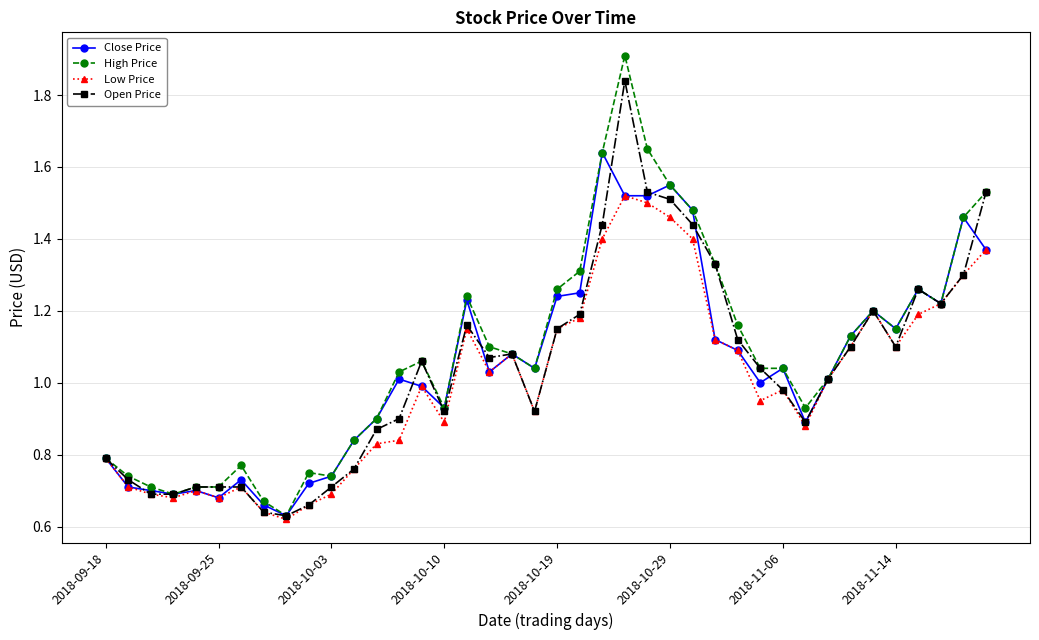

List the series in order of their peak value, lowest first.

Low Price, Close Price, Open Price, High Price